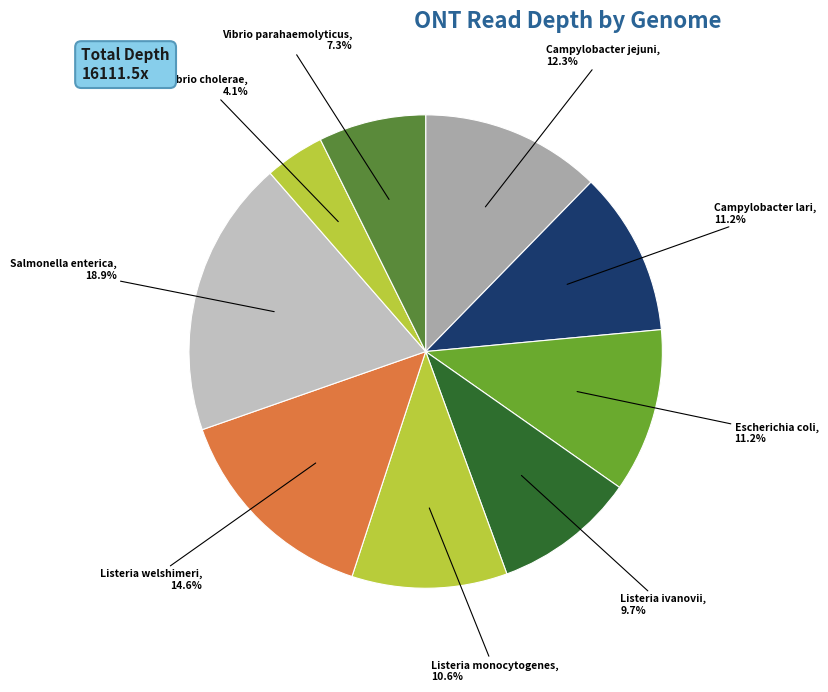

Is Campylobacter jejuni the majority of the pie?

No